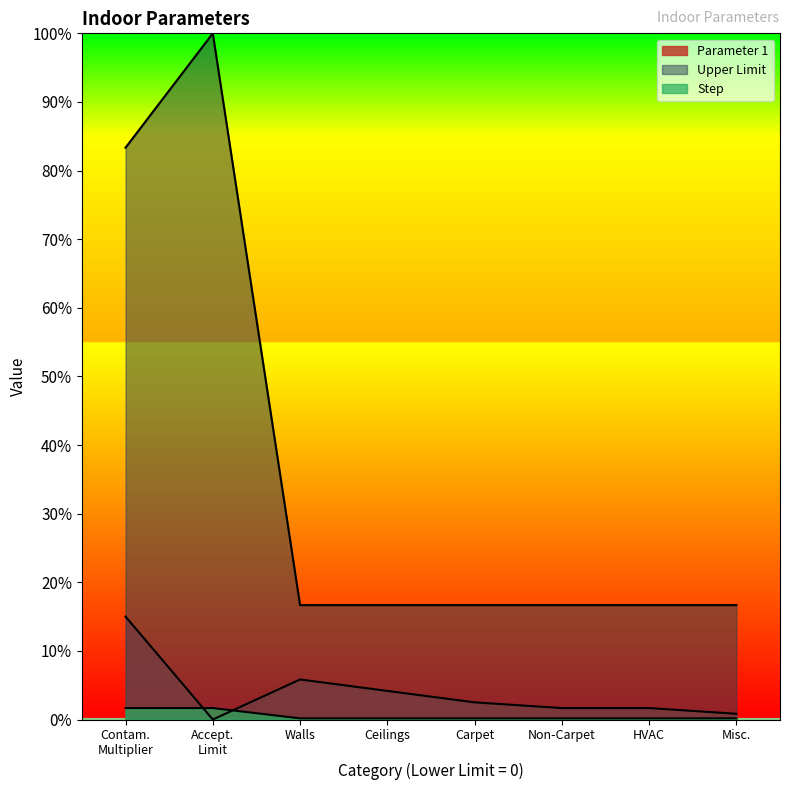

Does the chart have visible grid lines?

No